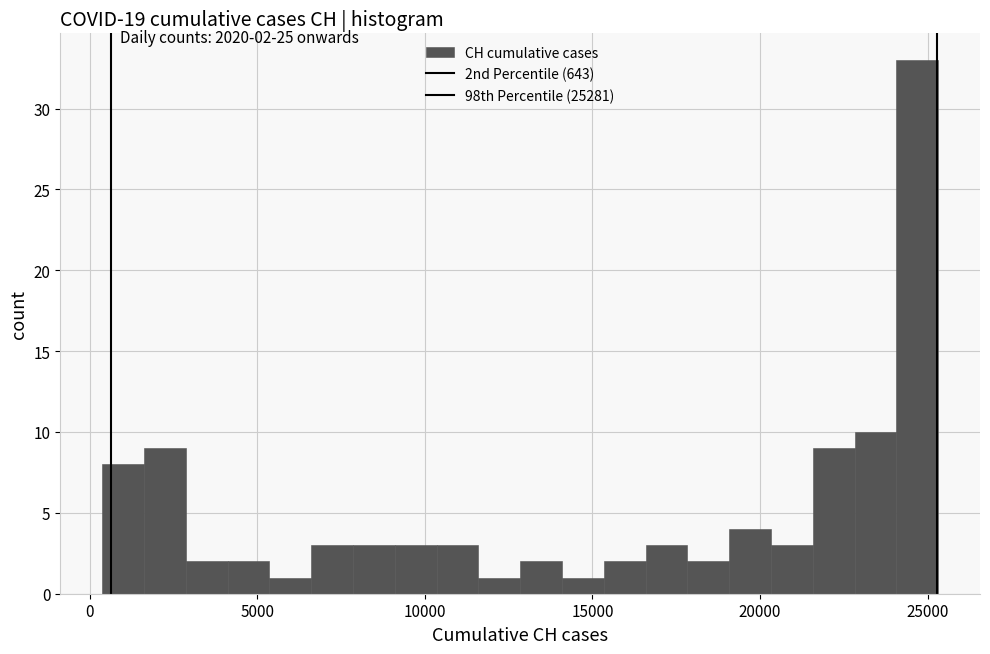

Read against the x-axis, roughly where is the centre of the tallest bar?

24500